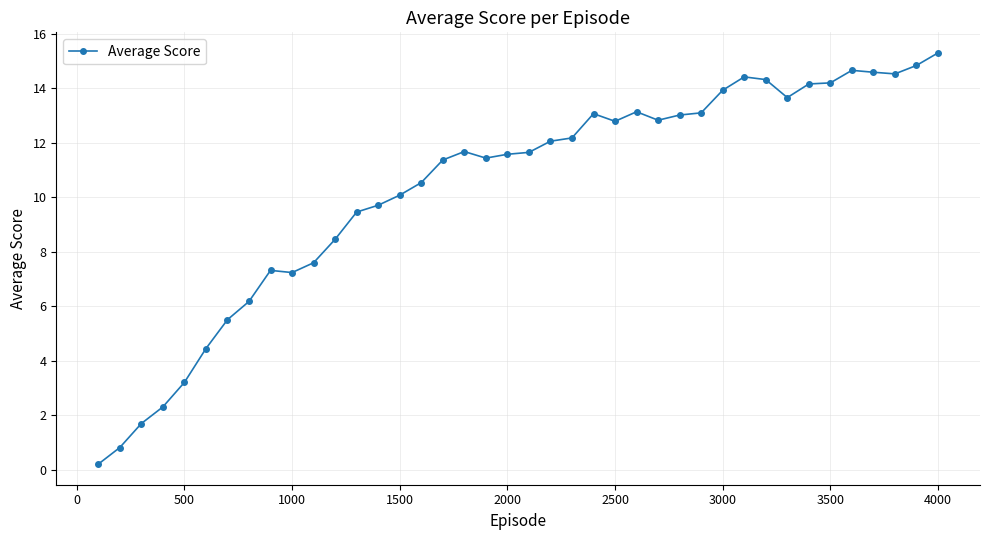

What is the difference between the maximum and minimum values?

15.1